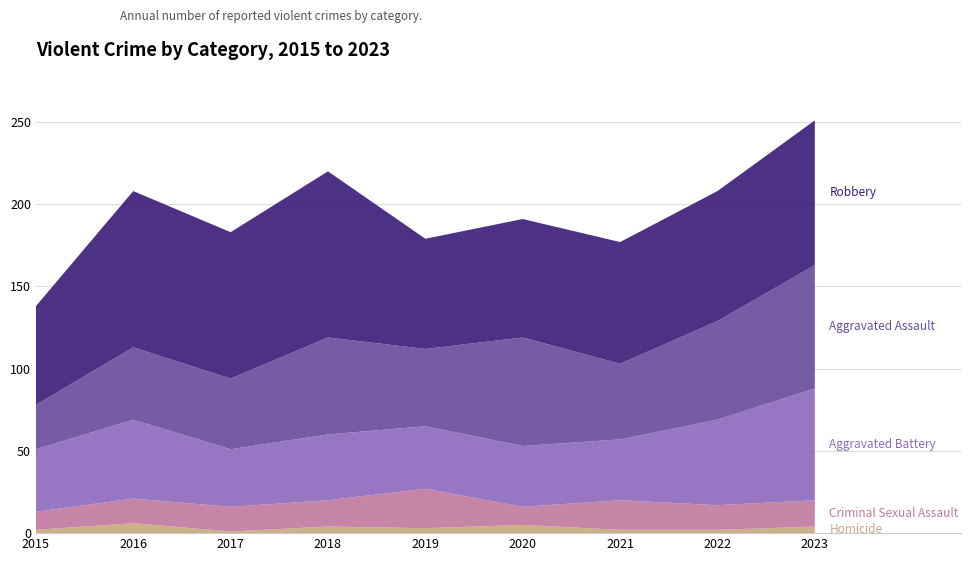

Reading left to right, what are all the values shown in this chart?

Homicide: 2015=2	2016=6	2017=1	2018=4	2019=3	2020=5	2021=2	2022=2	2023=4
Criminal Sexual Assault: 2015=11	2016=15	2017=15	2018=16	2019=24	2020=11	2021=18	2022=15	2023=16
Aggravated Battery: 2015=38	2016=48	2017=35	2018=40	2019=38	2020=37	2021=37	2022=52	2023=68
Aggravated Assault: 2015=27	2016=44	2017=43	2018=59	2019=47	2020=66	2021=46	2022=60	2023=75
Robbery: 2015=60	2016=95	2017=89	2018=101	2019=67	2020=72	2021=74	2022=79	2023=88